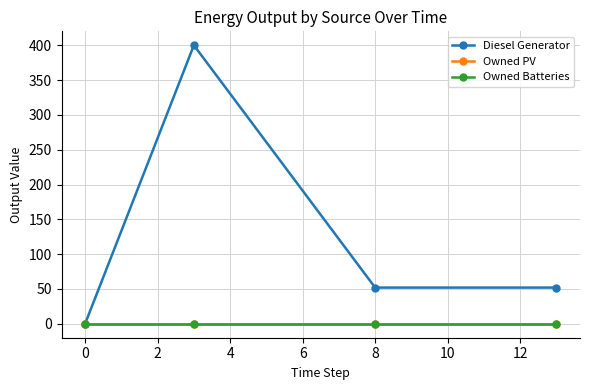

What is the average value of the Diesel Generator series?

126